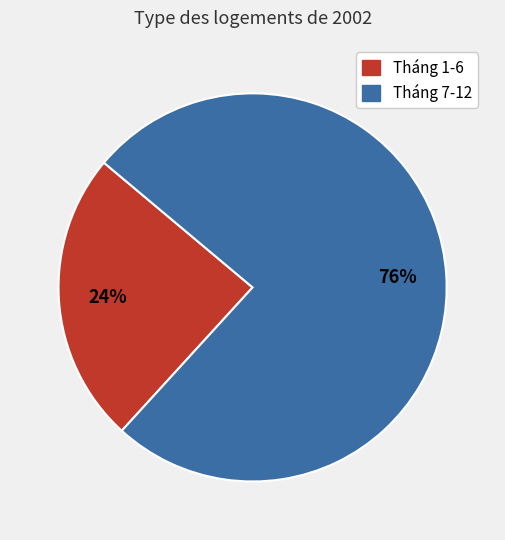

Count the number of slices in the pie.

2